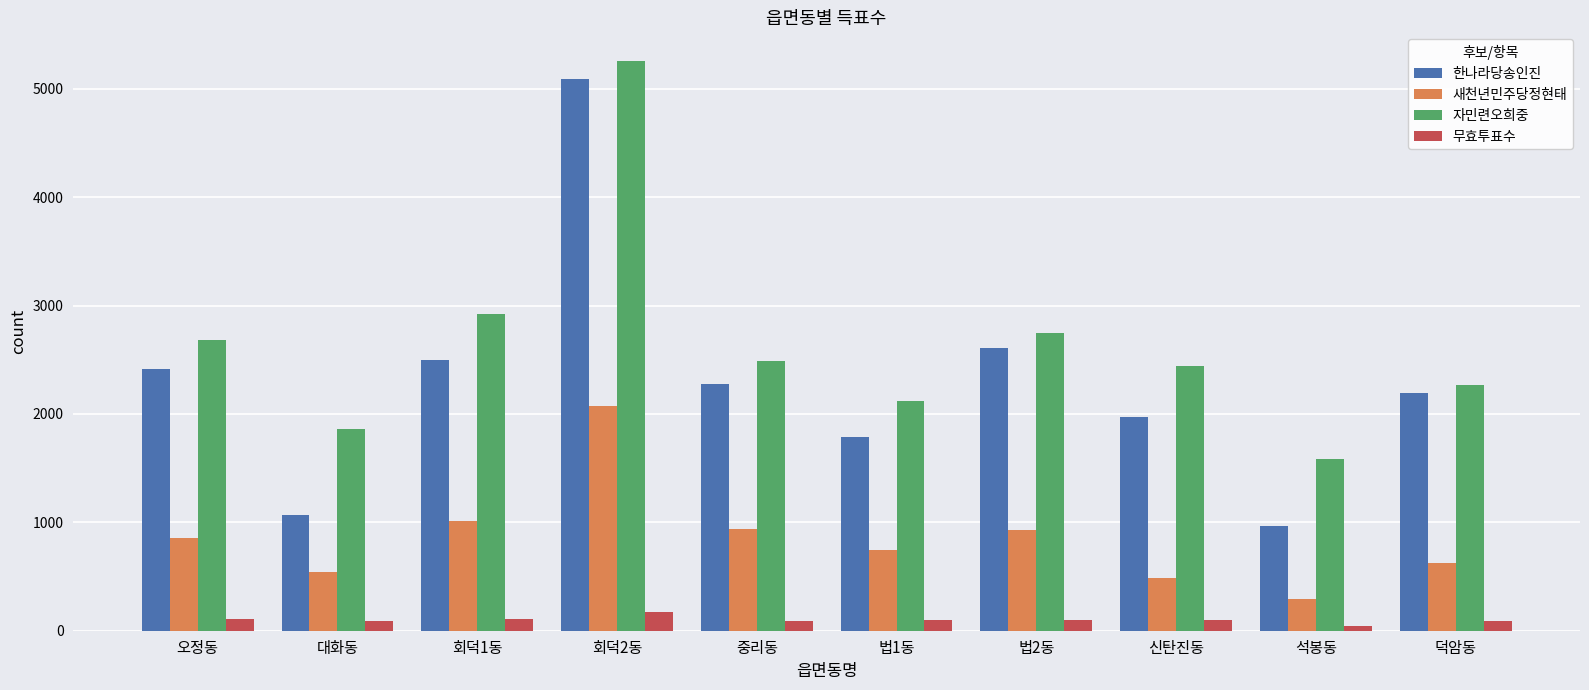

What is the greatest value displayed?

5258